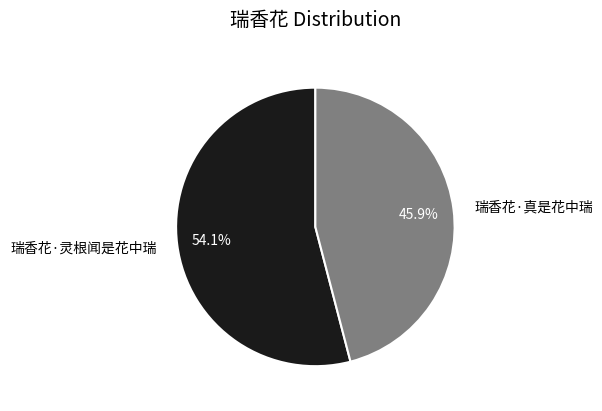

Between 瑞香花·灵根闻是花中瑞 and 瑞香花·真是花中瑞, which is larger?

瑞香花·灵根闻是花中瑞